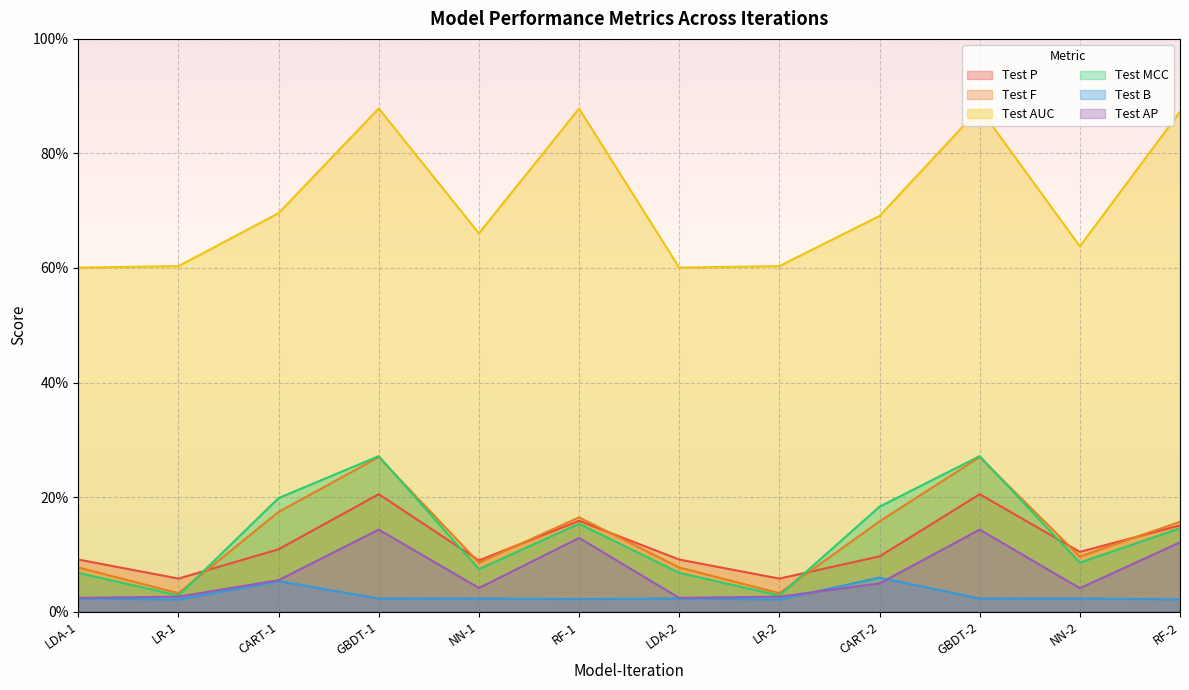

Where is the first local minimum for Test AUC?

NN-1